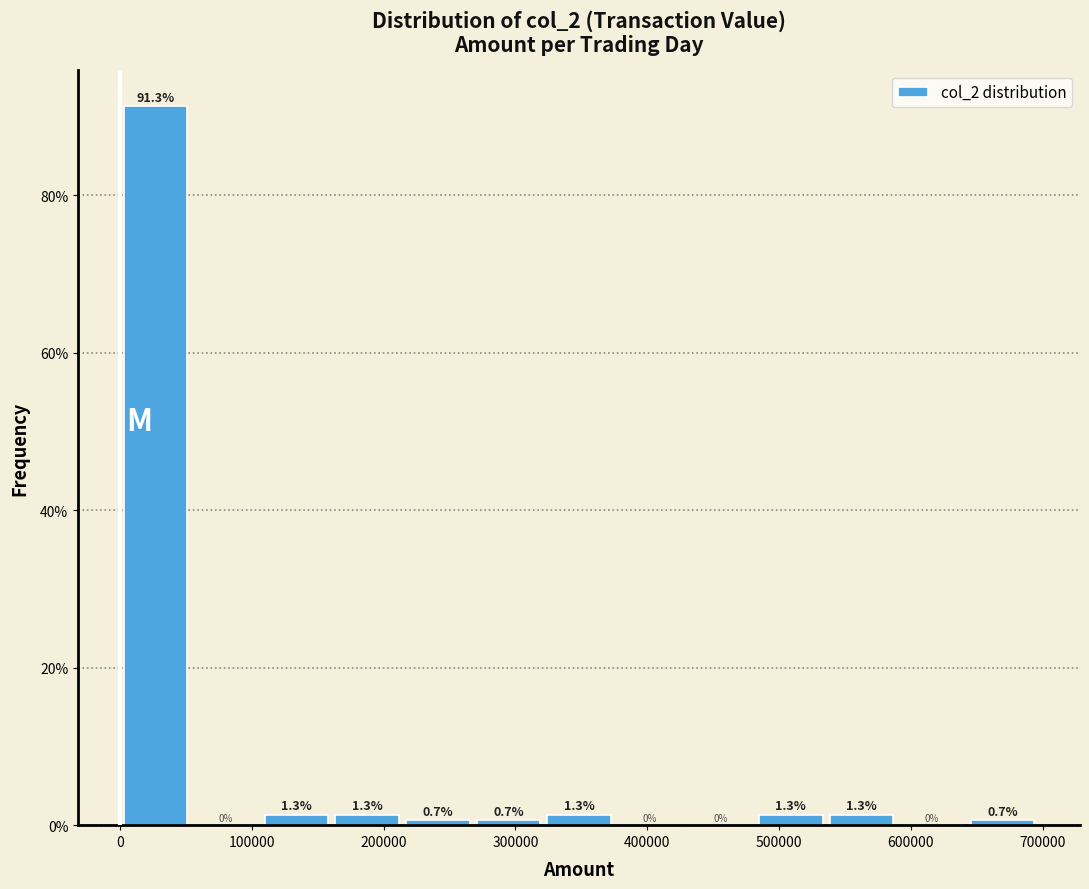

Reading left to right, list every bar in this chart as the range it spans on the x-axis followed by its height. The bar edges are not printed on the chart, so give them approximately, as read against the axis.

0 to 50000: 91.3
50000 to 110000: 0.0
110000 to 160000: 1.3
160000 to 210000: 1.3
210000 to 270000: 0.7
270000 to 320000: 0.7
320000 to 380000: 1.3
380000 to 430000: 0.0
430000 to 480000: 0.0
480000 to 540000: 1.3
540000 to 590000: 1.3
590000 to 640000: 0.0
640000 to 700000: 0.7